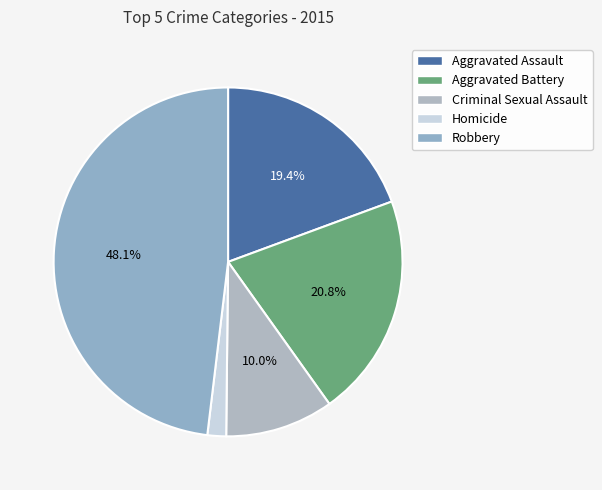

How many segments does this pie chart have?

5